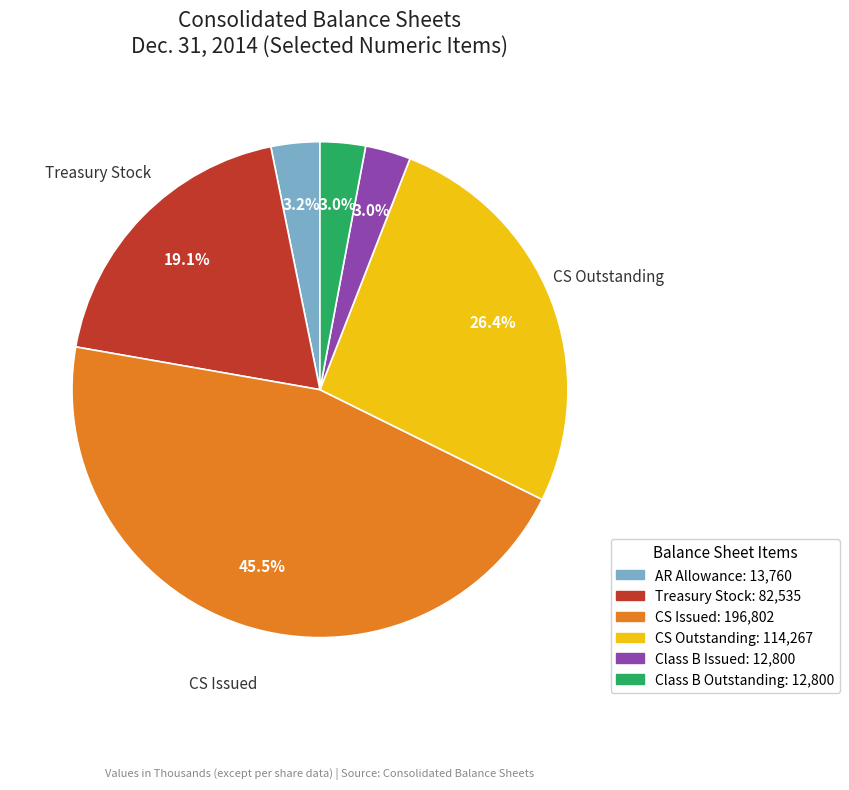

Is there a majority slice in this chart?

No